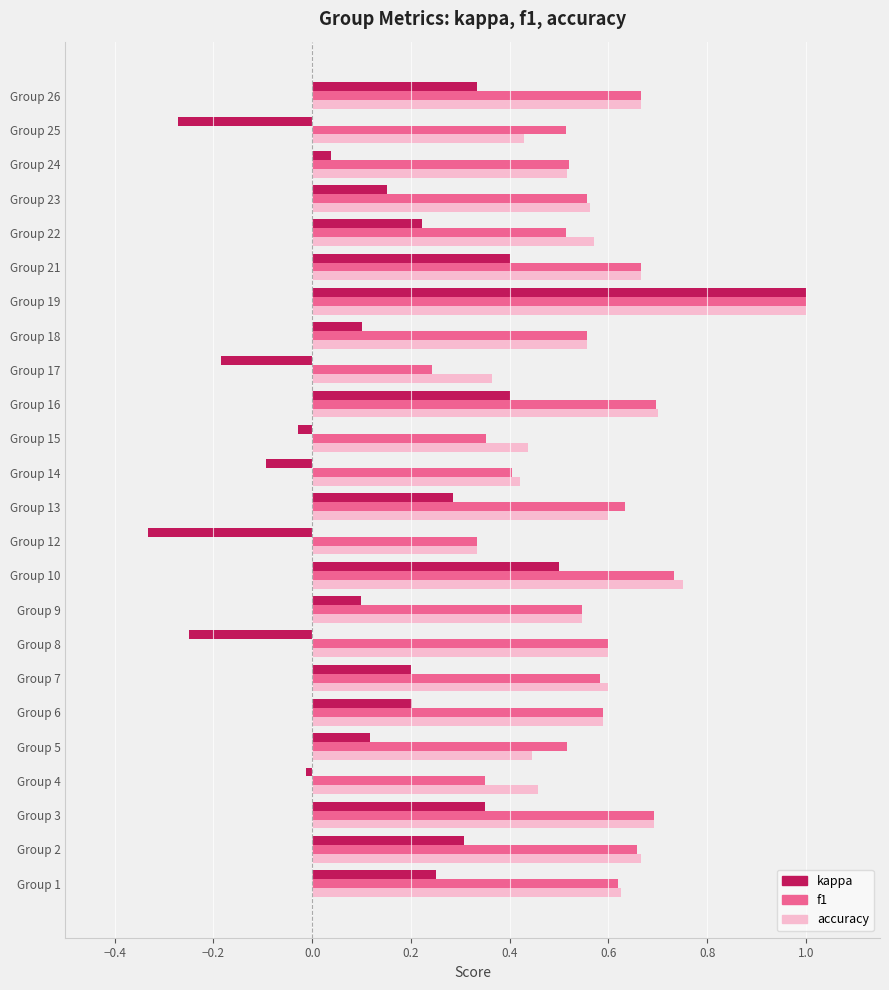

What is the sum of the accuracy values at Group 13 and Group 8?

1.2